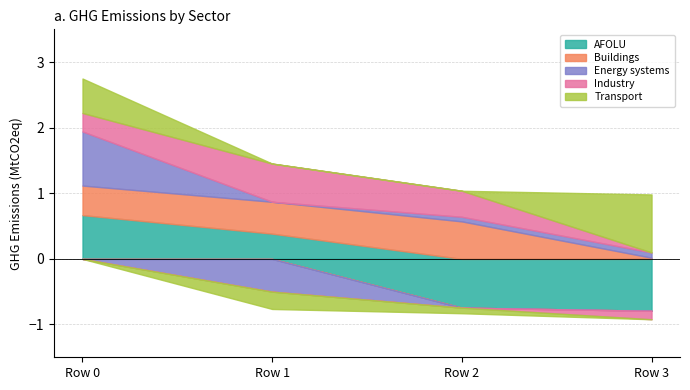

The Buildings series shows 0.5 at Row 0. True or false?

True